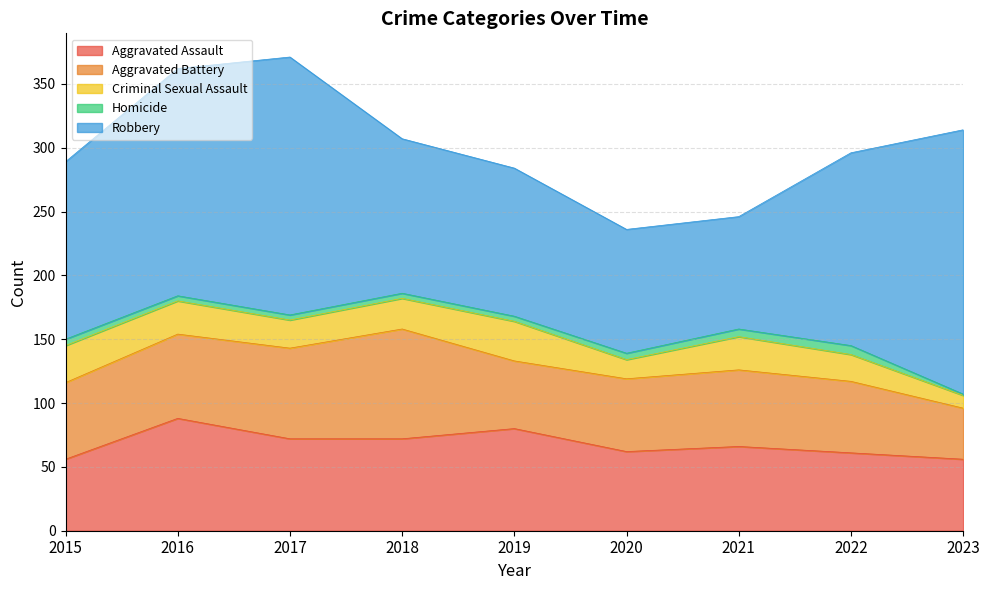

What is the maximum value for Aggravated Assault?

88